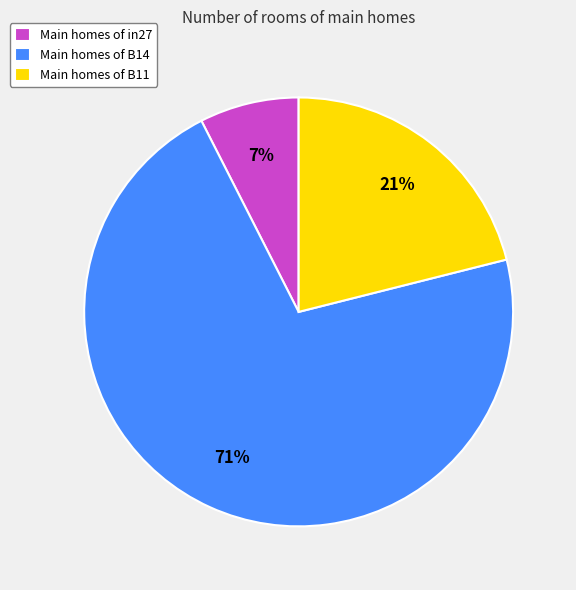

How many segments does this pie chart have?

3